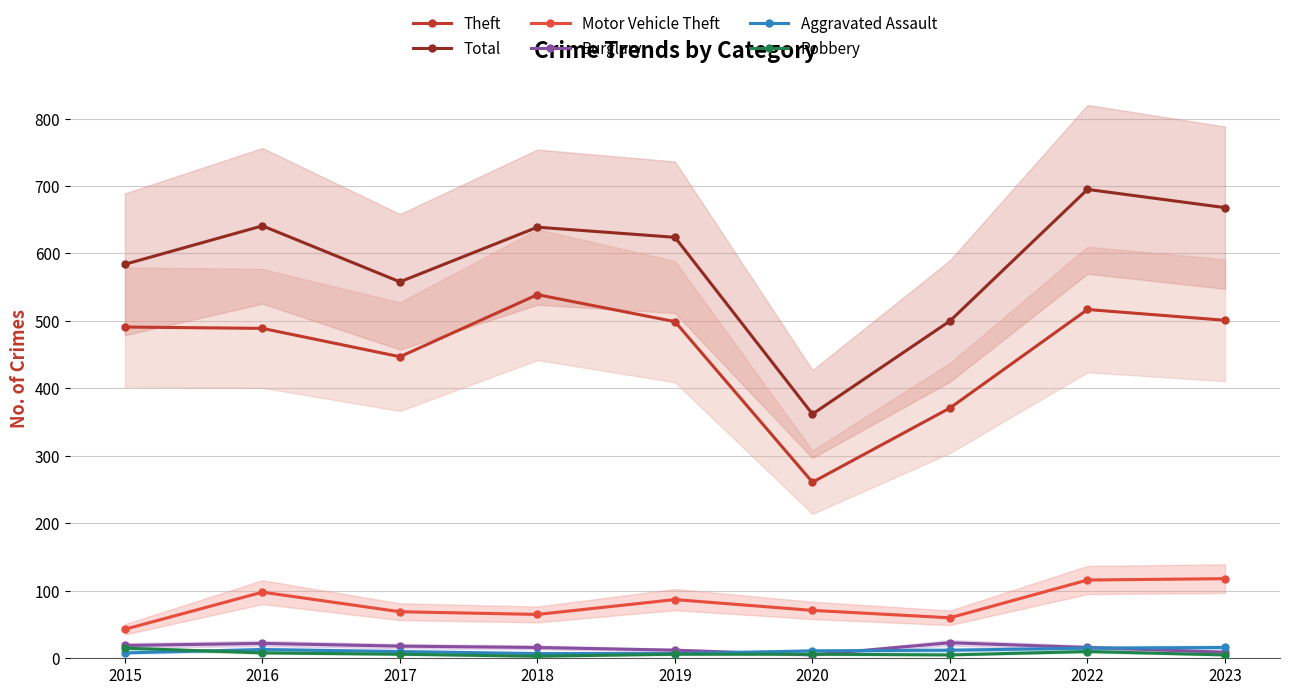

Rank the categories by Robbery value from lowest to highest.

2018, 2021, 2023, 2017, 2019, 2020, 2016, 2022, 2015